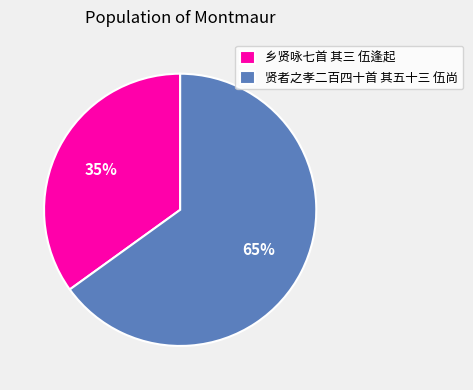

Is the sum of 贤者之孝二百四十首 其五十三 伍尚 and 乡贤咏七首 其三 伍逢起 greater than half?

Yes